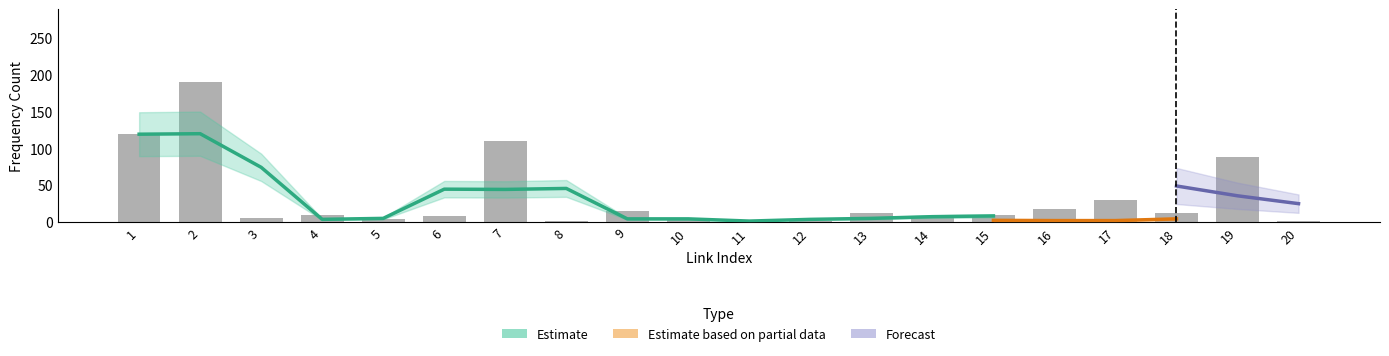

What are all the series names shown in the legend?

Estimate, Estimate based on partial data, Forecast